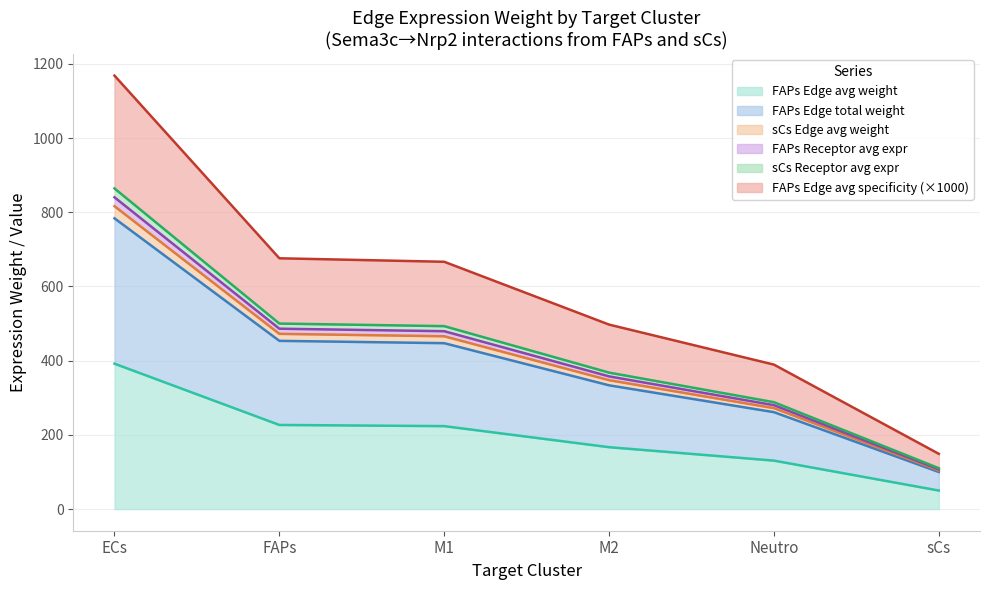

True or false: FAPs_Edge_avg_weight and sCs_Receptor_avg_expr cross at least once.

False